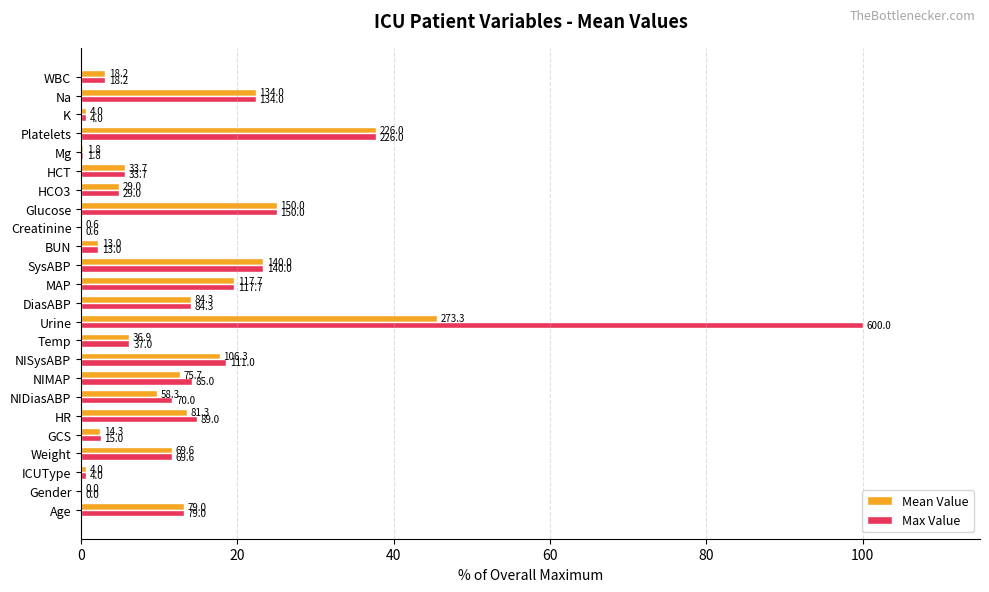

What is the difference between the maximum and minimum values in the Max Value series?

100.0